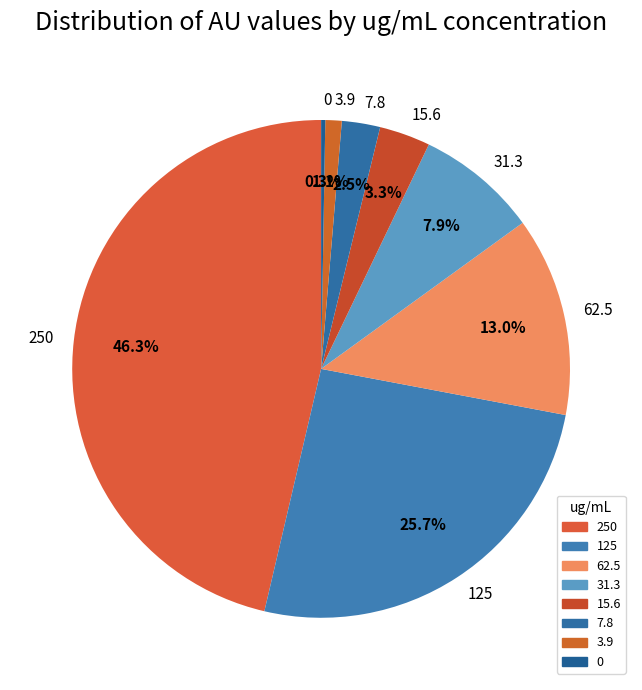

How much of the chart is everything except 125?

74.3%